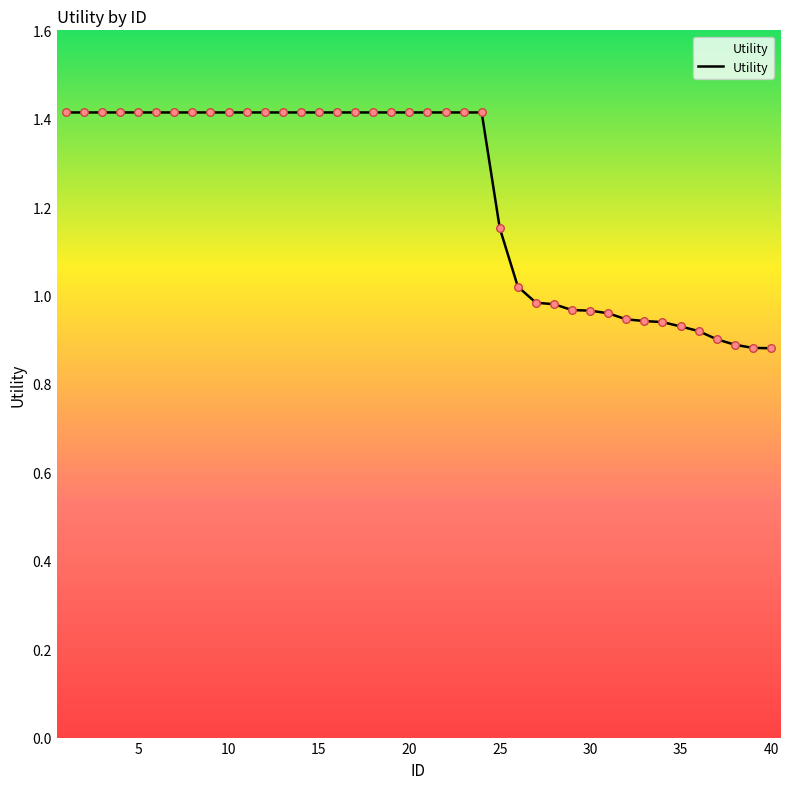

What is the difference between the maximum and minimum values?

0.5